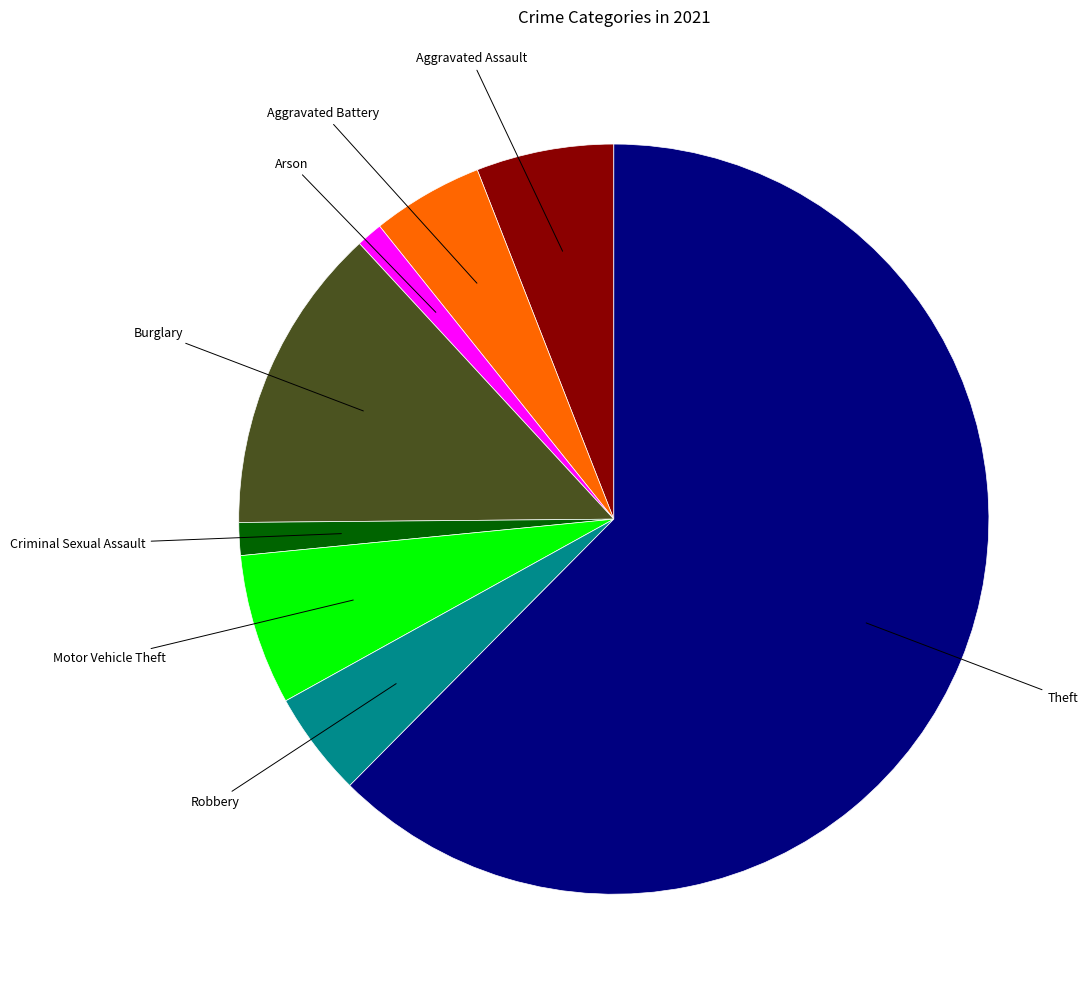

Is it true that Burglary is 22% of the pie?

False